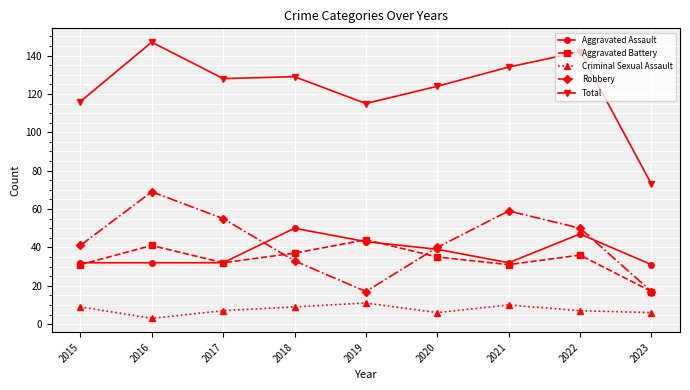

Count the number of data series in this chart.

5